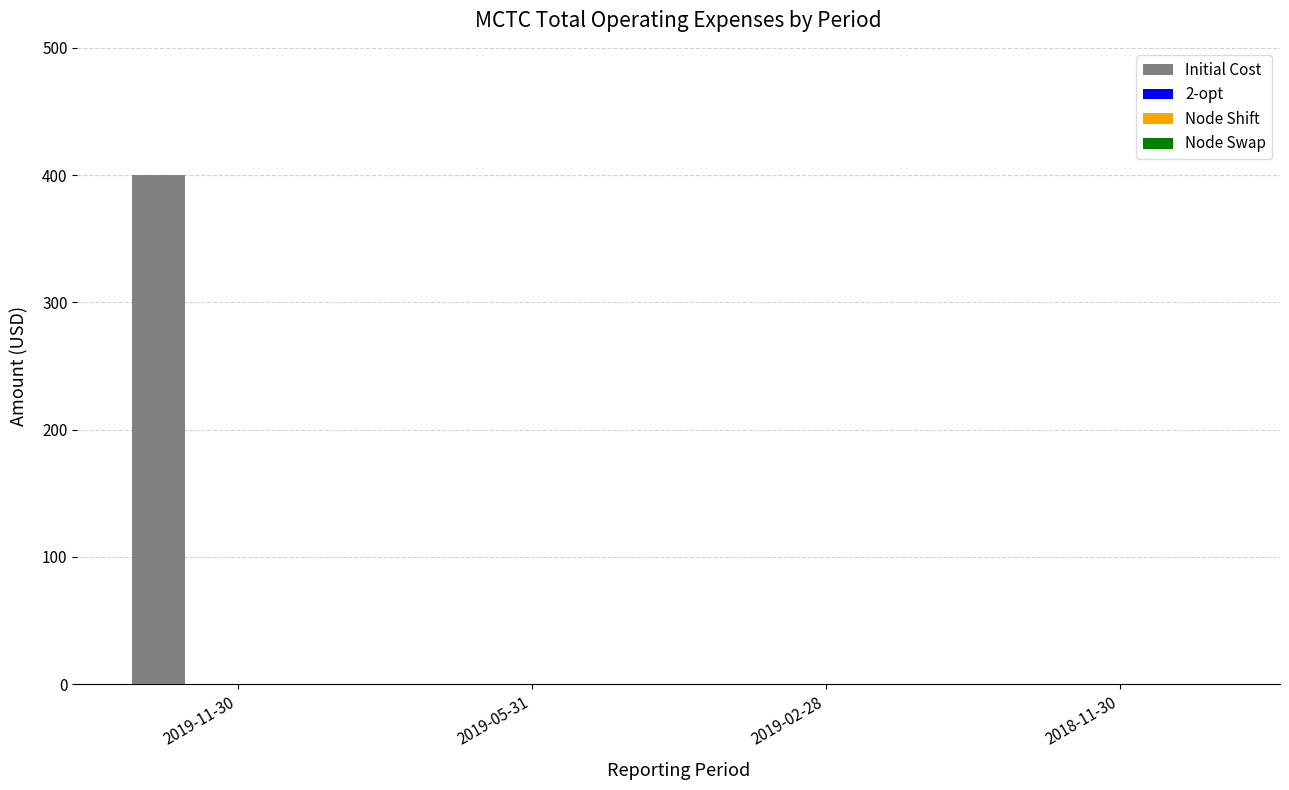

What is the greatest value displayed?

400